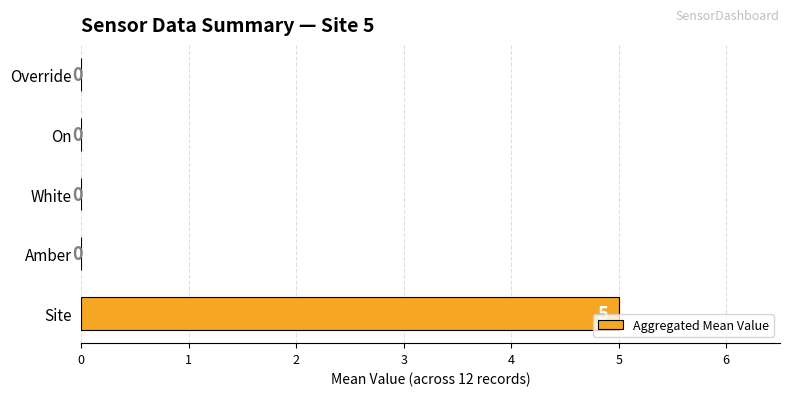

How many series are shown in this chart?

1